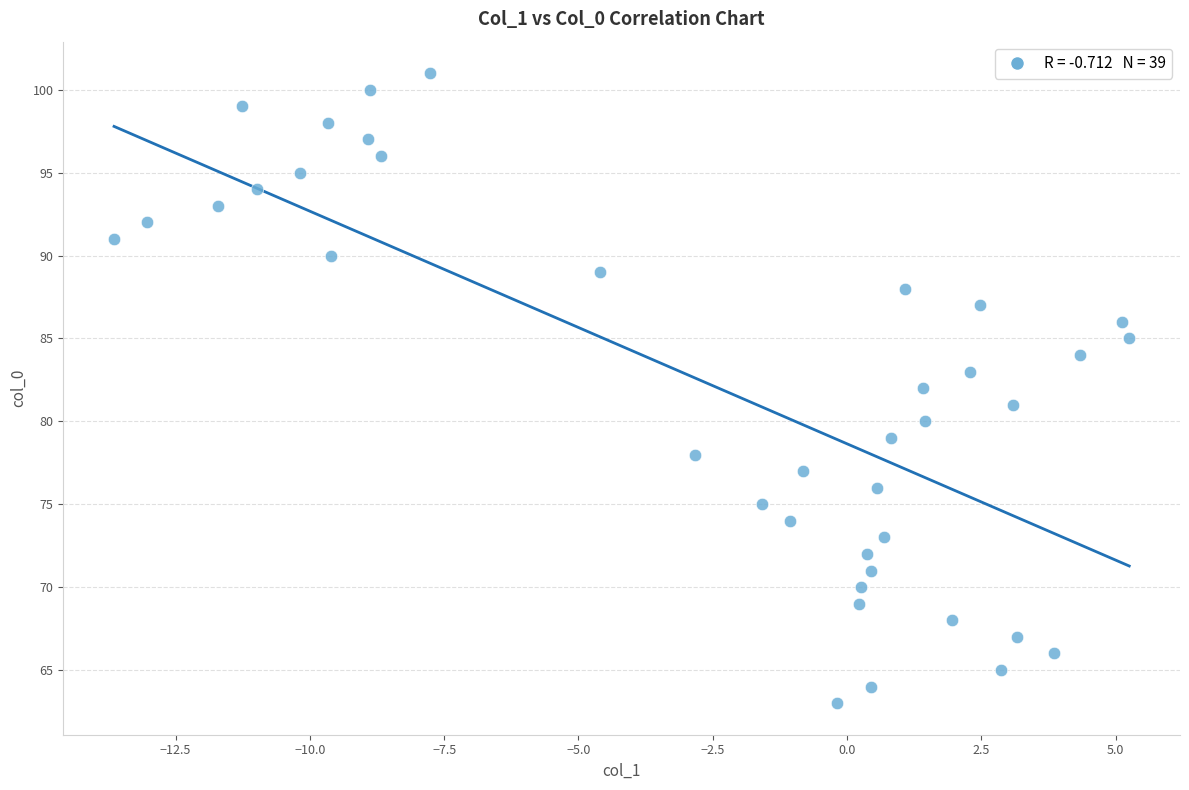

What is the range of Y values (max minus min)?

38